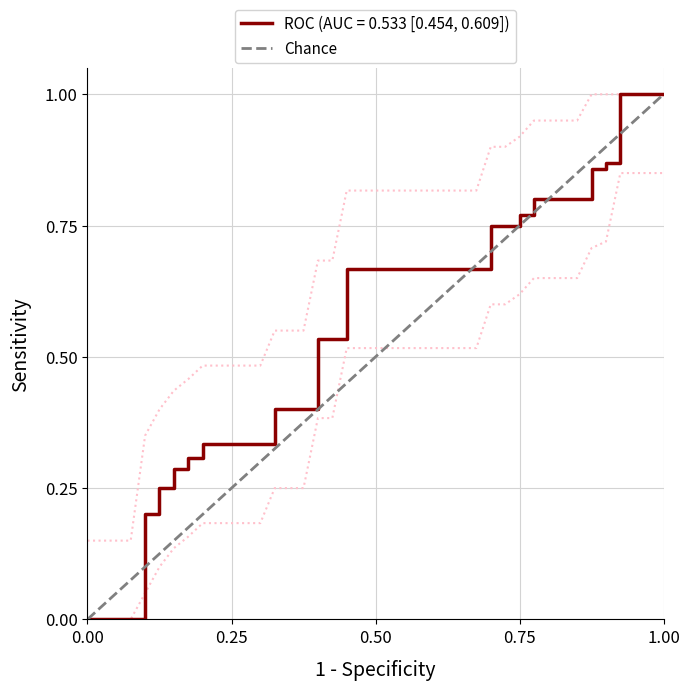

What is the maximum value for ROC (AUC = 0.533 [0.454, 0.609])?

1.0